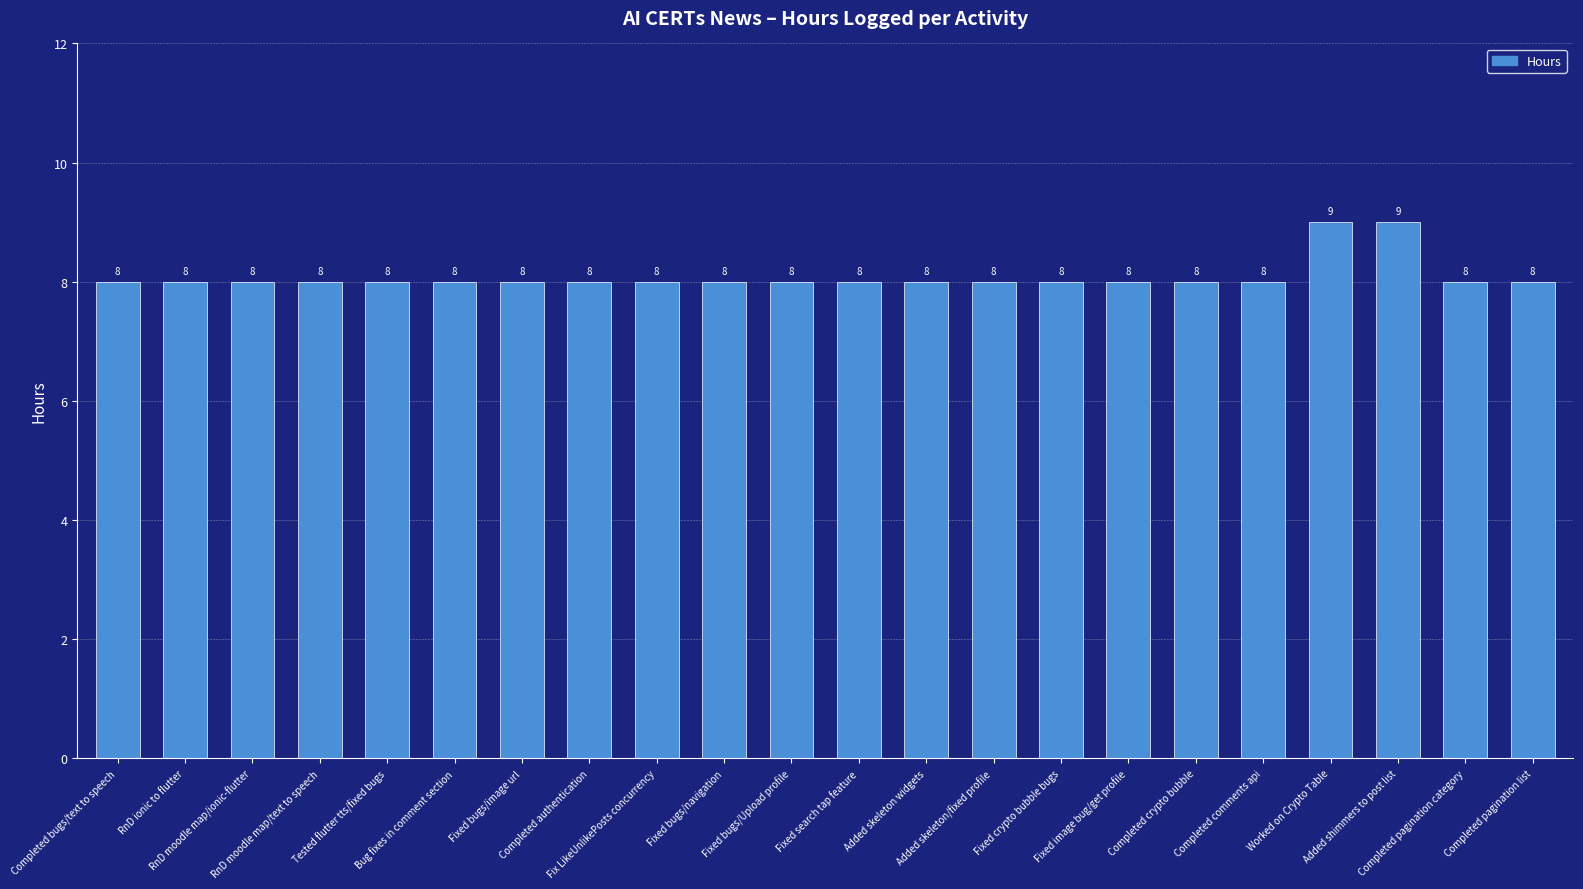

Count the number of data series in this chart.

1